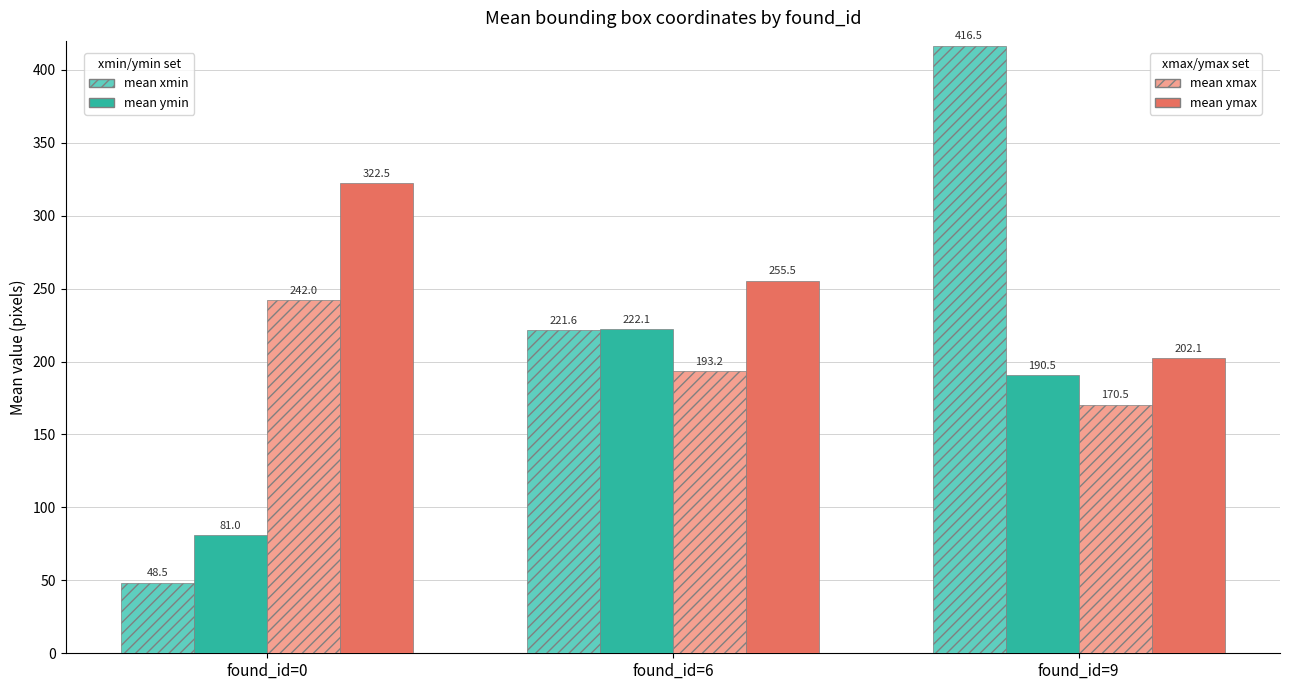

At which category is the sum across all series the highest?

found_id=9